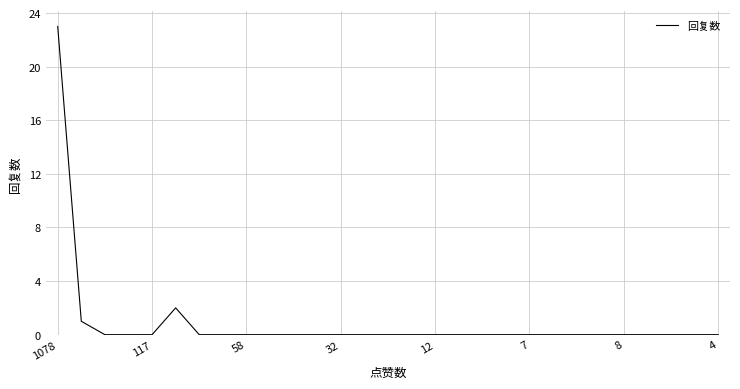

What is the difference between the maximum and minimum values?

23